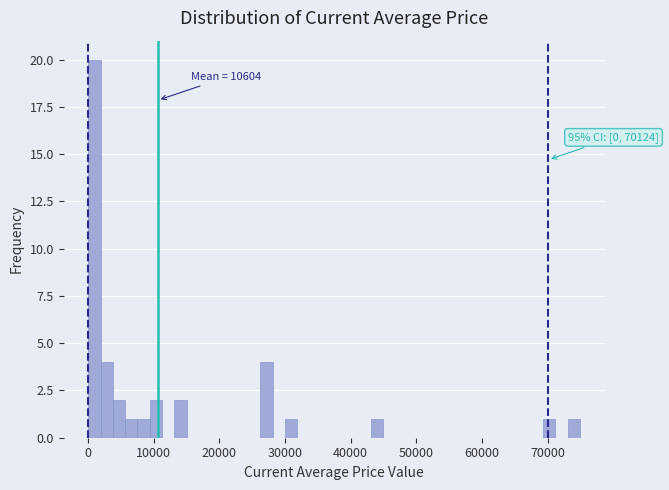

Around what value on the x-axis is the tallest bar? Give the approximate position of its centre, as read against the axis.

1000